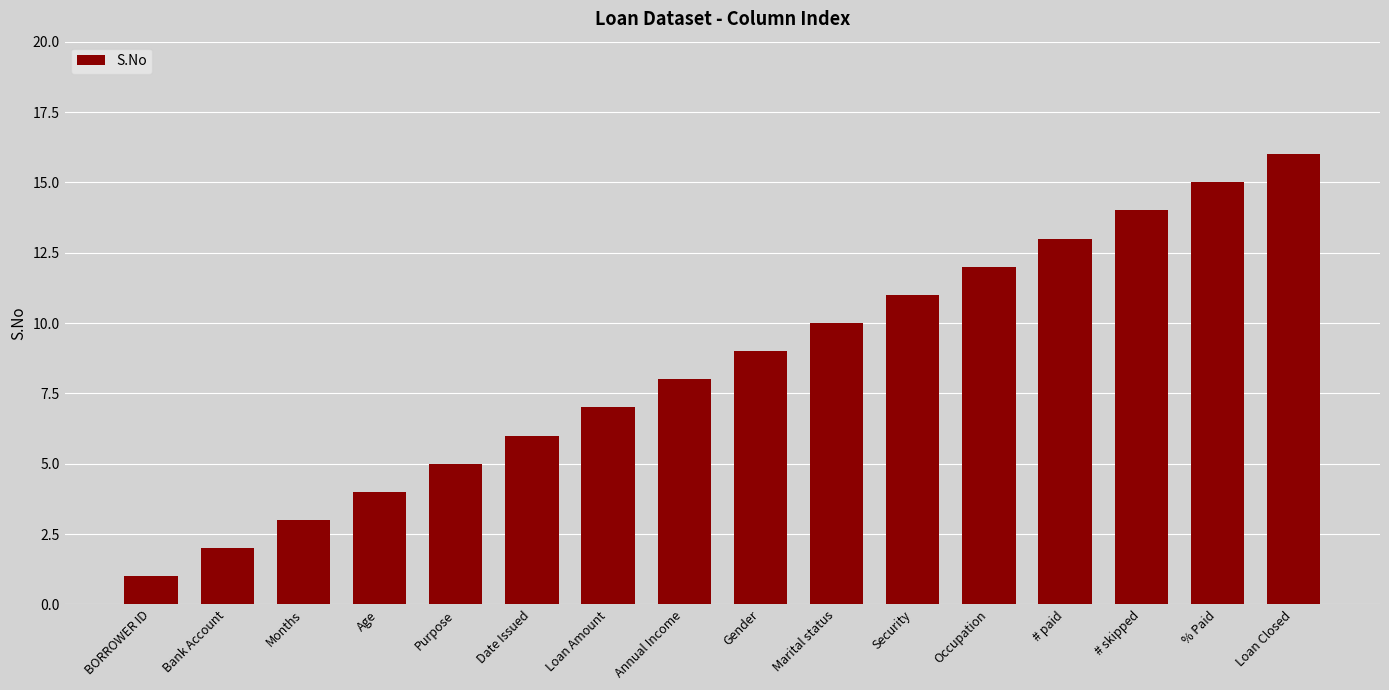

What value does the data have at # skipped?

14